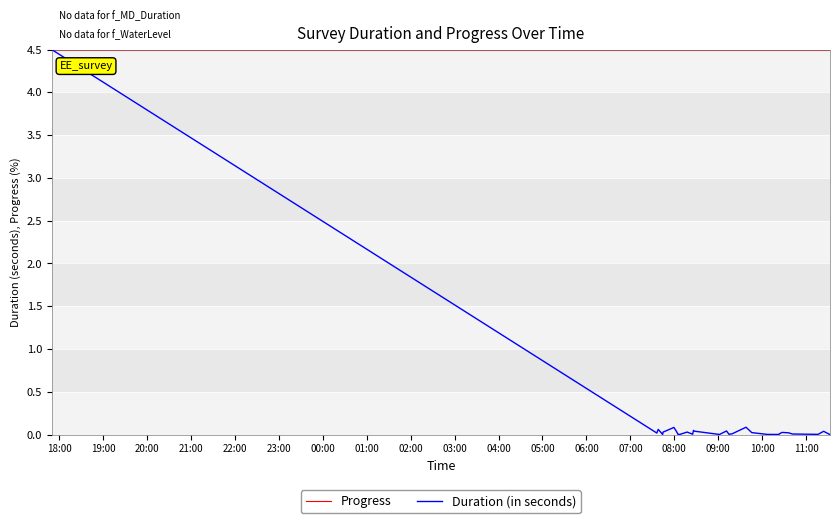

Which series has the largest total across all categories?

Progress